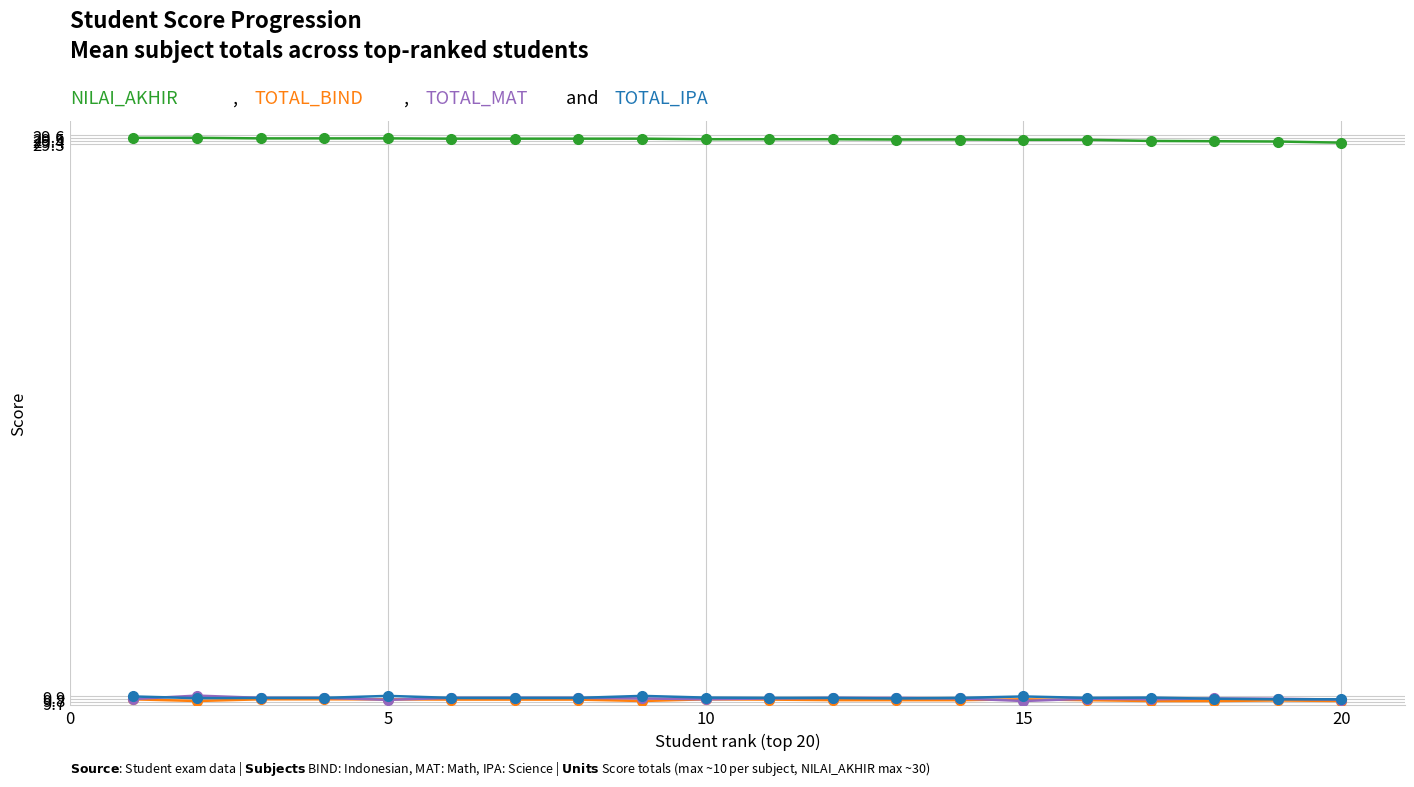

What is the minimum value shown in the chart?

9.7